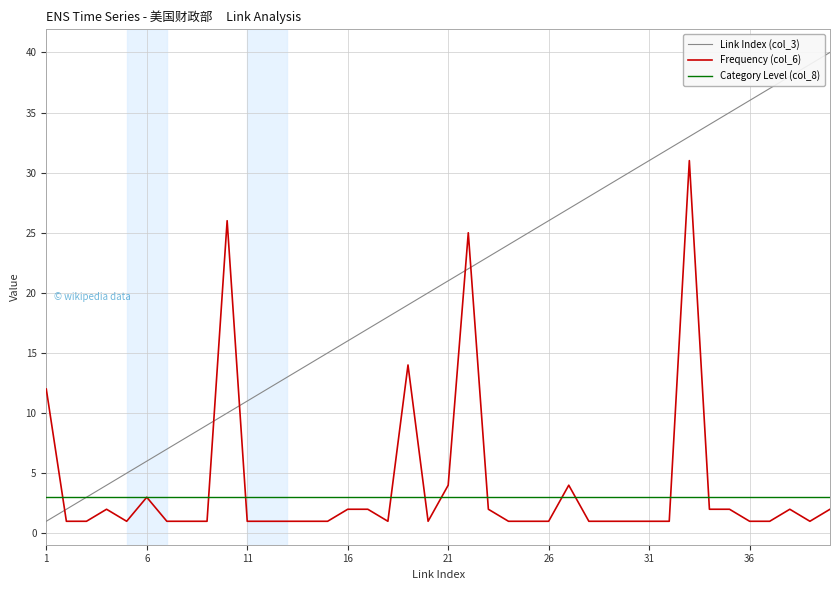

How many lines are shown in the chart?

3